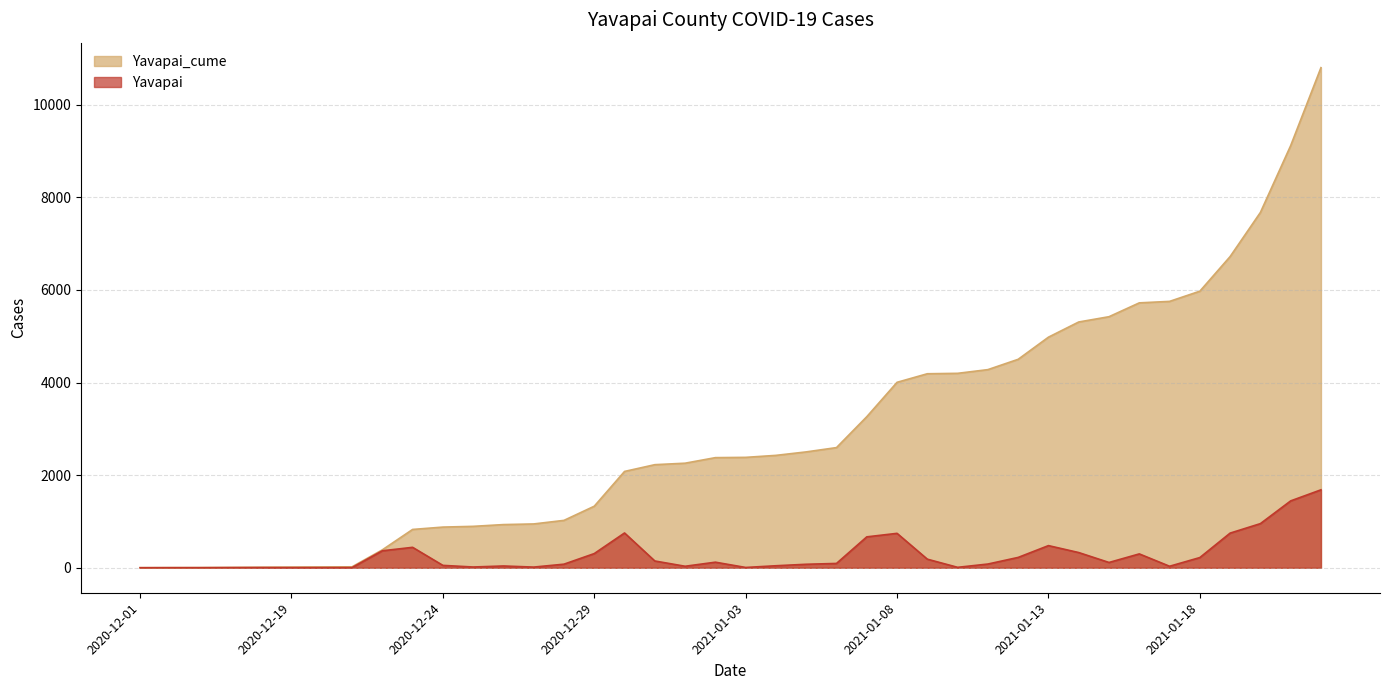

What is the label of the 39th point from the right?

2020-12-06